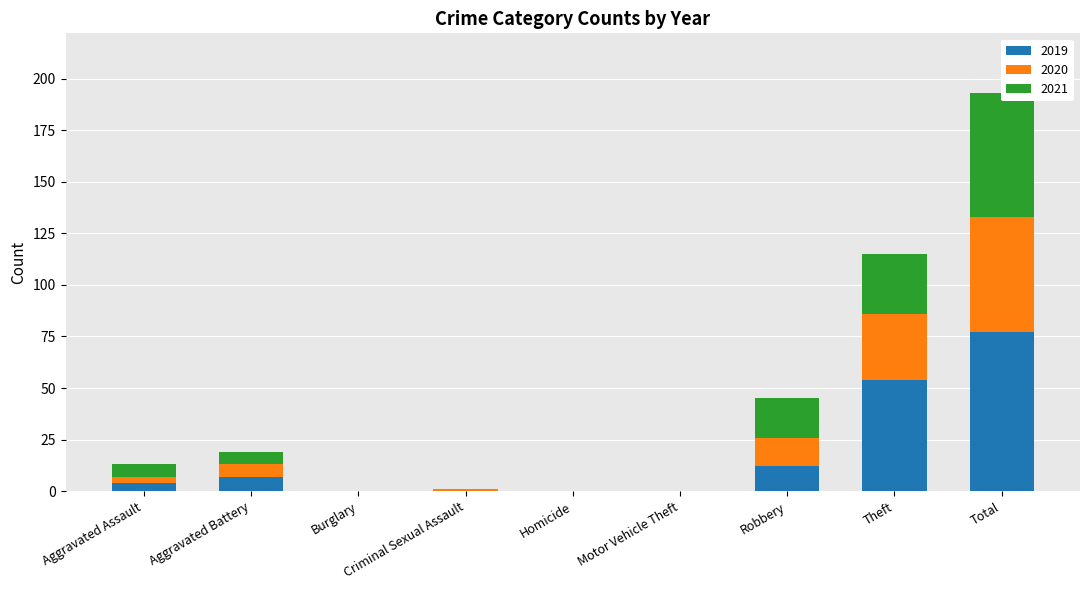

What position from the right is Total?

1